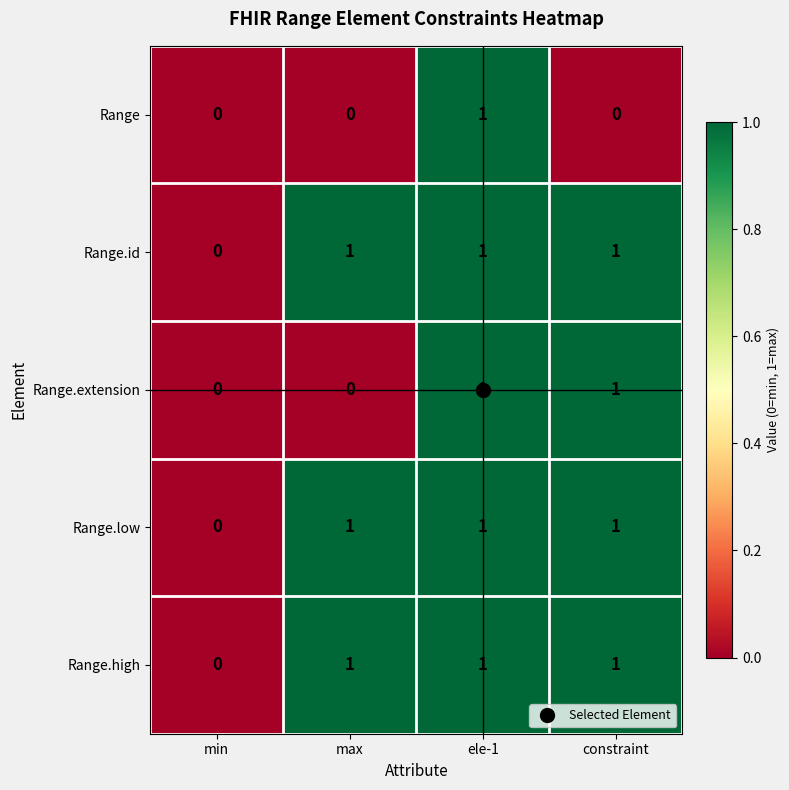

How many Range.id values are between 1 and 2?

3